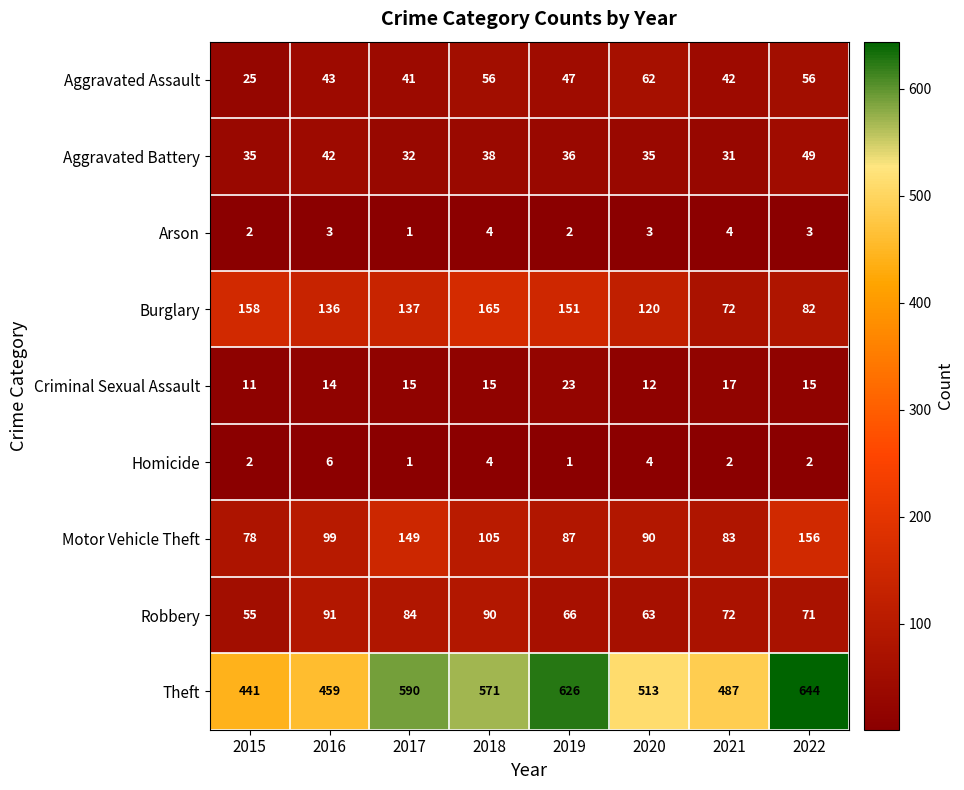

List the series in order of their peak value, highest first.

Theft, Burglary, Motor Vehicle Theft, Robbery, Aggravated Assault, Aggravated Battery, Criminal Sexual Assault, Homicide, Arson